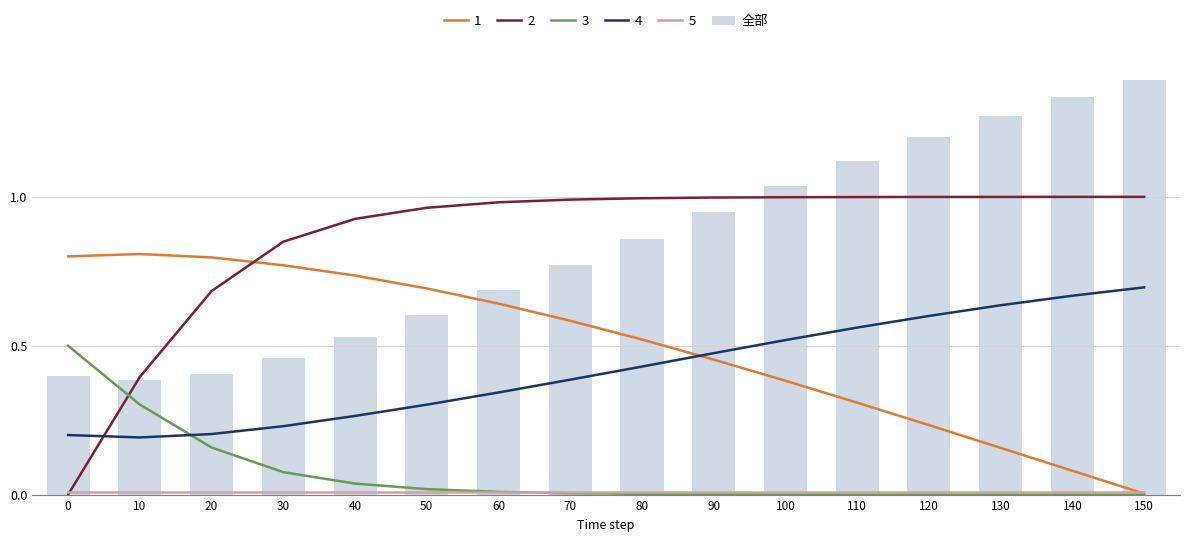

The value at 100 is 1.4. True or false?

False